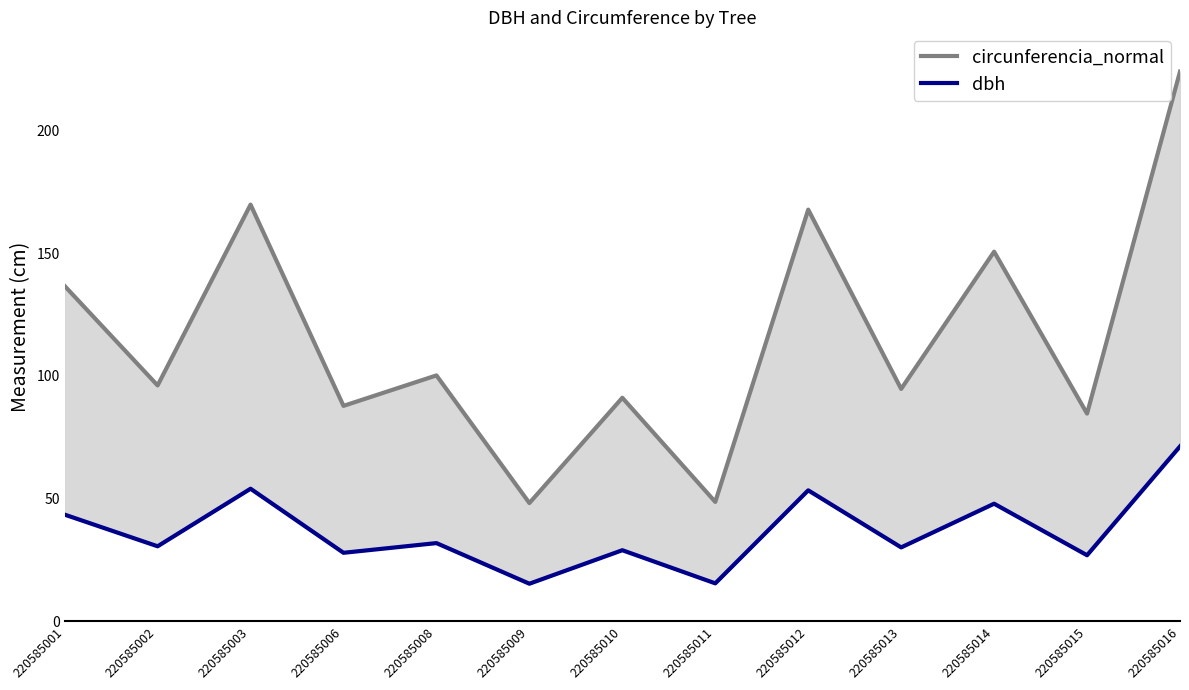

What is the greatest value displayed?

224.0